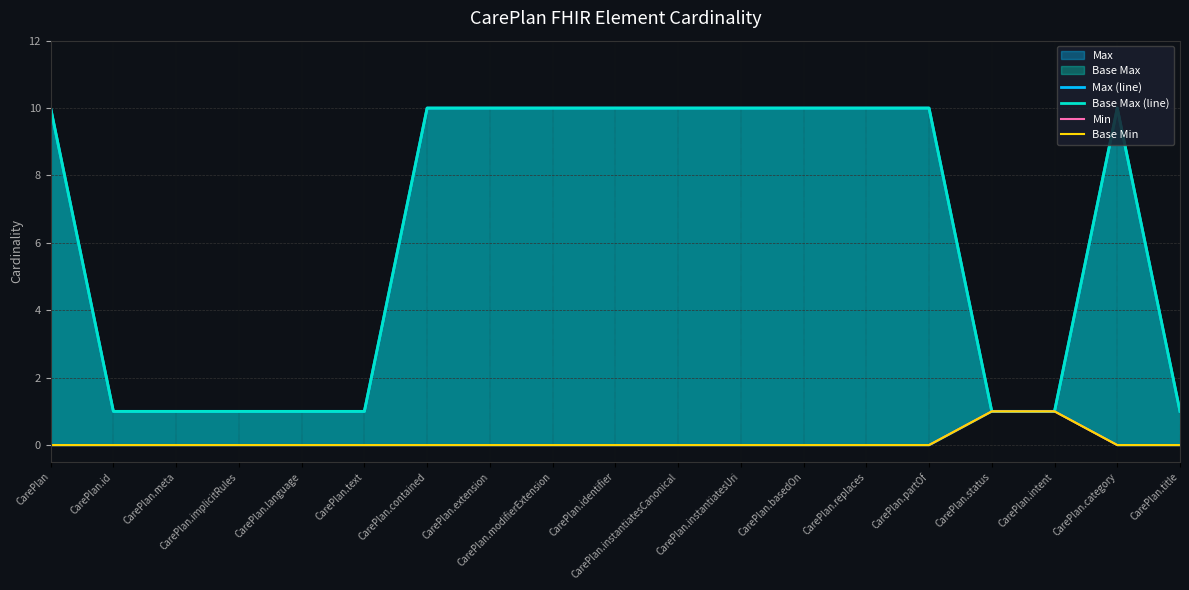

True or false: Base Max (line) and Min cross at least once.

False